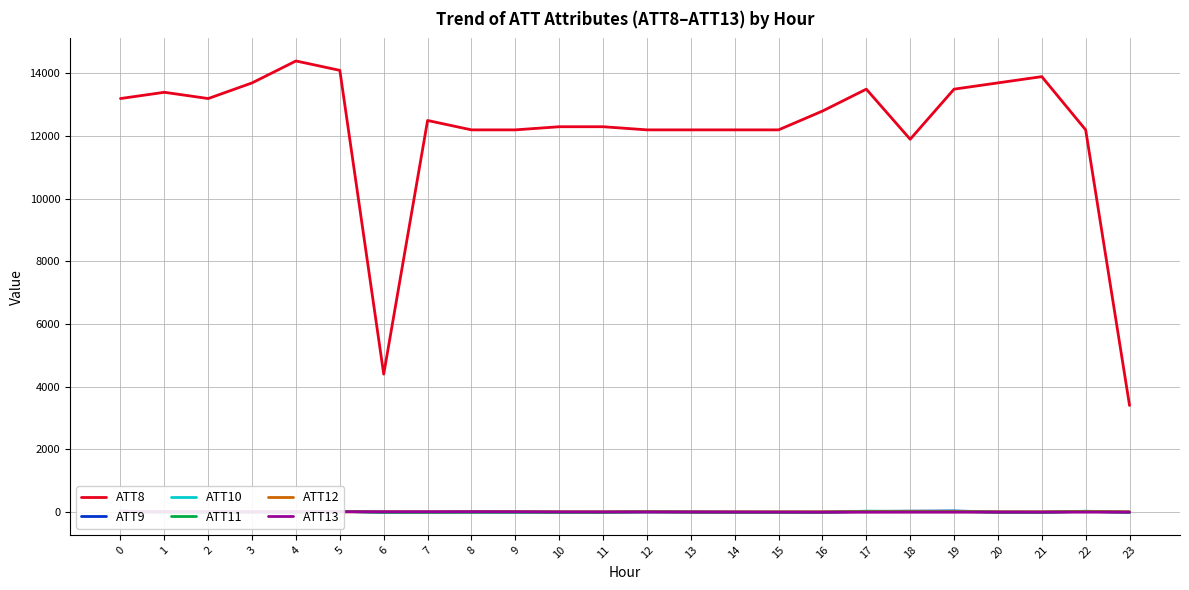

Reading left to right, extract all data points from this chart.

ATT8: 0=13200.0	1=13400.0	2=13200.0	3=13700.0	4=14400.0	5=14100.0	6=4400.0	7=12500.0	8=12200.0	9=12200.0	10=12300.0	11=12300.0	12=12200.0	13=12200.0	14=12200.0	15=12200.0	16=12800.0	17=13500.0	18=11900.0	19=13500.0	20=13700.0	21=13900.0	22=12200.0	23=3400.0
ATT9: 0=25.7	1=-6.3	2=-10.0	3=-10.0	4=-10.0	5=18.8	6=-10.0	7=-10.0	8=12.2	9=9.9	10=-10.0	11=-10.0	12=3.6	13=3.1	14=-10.0	15=-10.0	16=-10.0	17=14.7	18=23.1	19=29.6	20=-1.2	21=-10.0	22=18.8	23=-10.0
ATT10: 0=26.3	1=-3.6	2=-10.0	3=-10.0	4=-10.0	5=21.1	6=-10.0	7=-10.0	8=-10.0	9=-10.0	10=-10.0	11=-10.0	12=-1.0	13=-4.8	14=-10.0	15=-10.0	16=-10.0	17=25.1	18=11.1	19=23.1	20=-10.0	21=-10.0	22=23.2	23=-10.0
ATT11: 0=19.1	1=-10.0	2=-10.0	3=-10.0	4=-10.0	5=17.1	6=-10.0	7=-10.0	8=-10.0	9=-10.0	10=-10.0	11=-10.0	12=9.8	13=-10.0	14=-10.0	15=-10.0	16=-10.0	17=19.1	18=20.9	19=18.9	20=-10.0	21=-10.0	22=18.0	23=-10.0
ATT12: 0=2.4	1=4.5	2=3.0	3=3.2	4=5.0	5=3.8	6=5.1	7=3.4	8=5.9	9=7.4	10=4.5	11=3.9	12=3.0	13=3.3	14=3.1	15=2.8	16=3.7	17=3.0	18=2.7	19=2.5	20=3.4	21=3.9	22=5.5	23=5.4
ATT13: 0=6.1	1=6.8	2=7.7	3=6.1	4=6.2	5=4.6	6=5.1	7=5.9	8=4.6	9=2.7	10=0.5	11=0.0	12=-1.7	13=-2.8	14=-2.7	15=-5.1	16=-7.1	17=-7.3	18=-6.0	19=-5.9	20=-6.1	21=-6.1	22=-5.9	23=-6.6